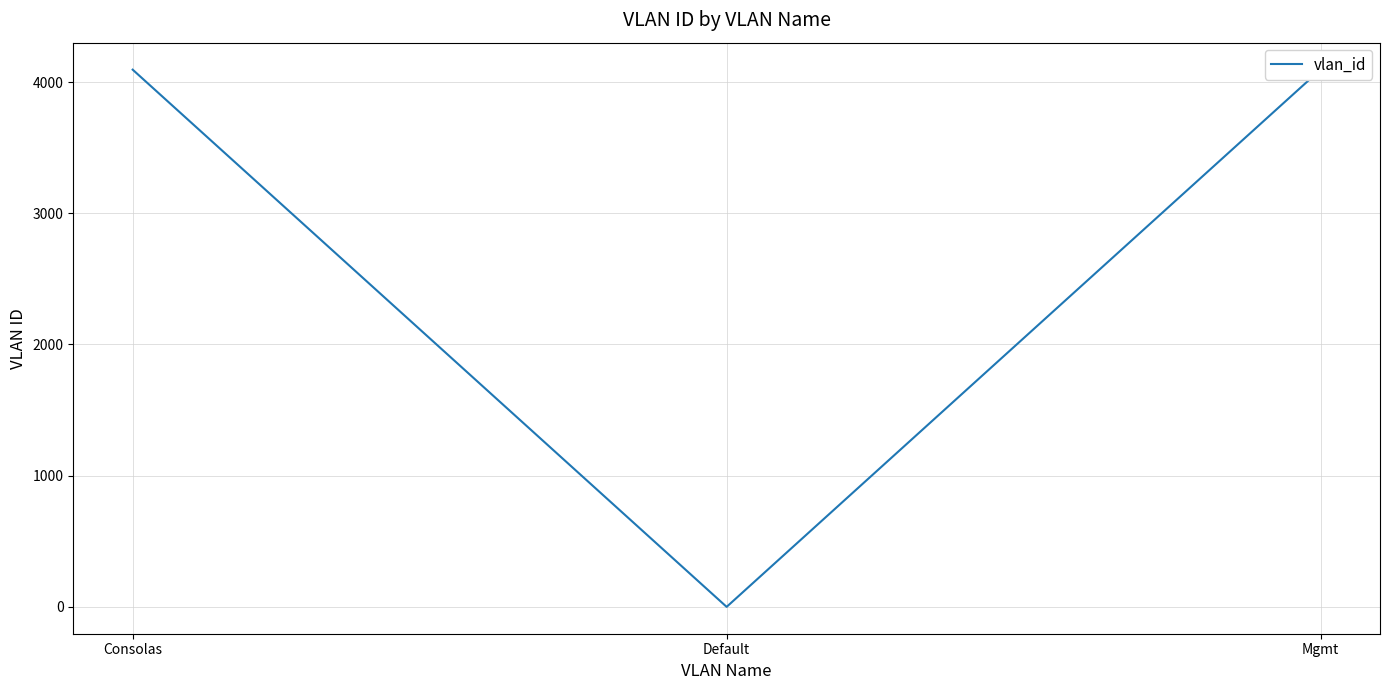

Is this an area chart (filled region under the line)?

No